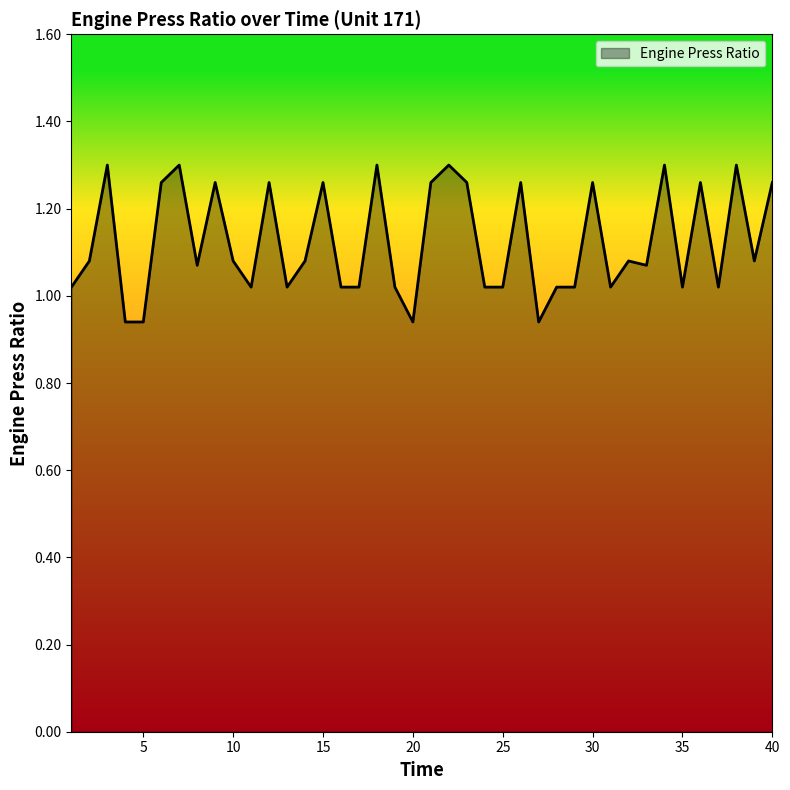

What is the difference between the maximum and minimum values?

0.4